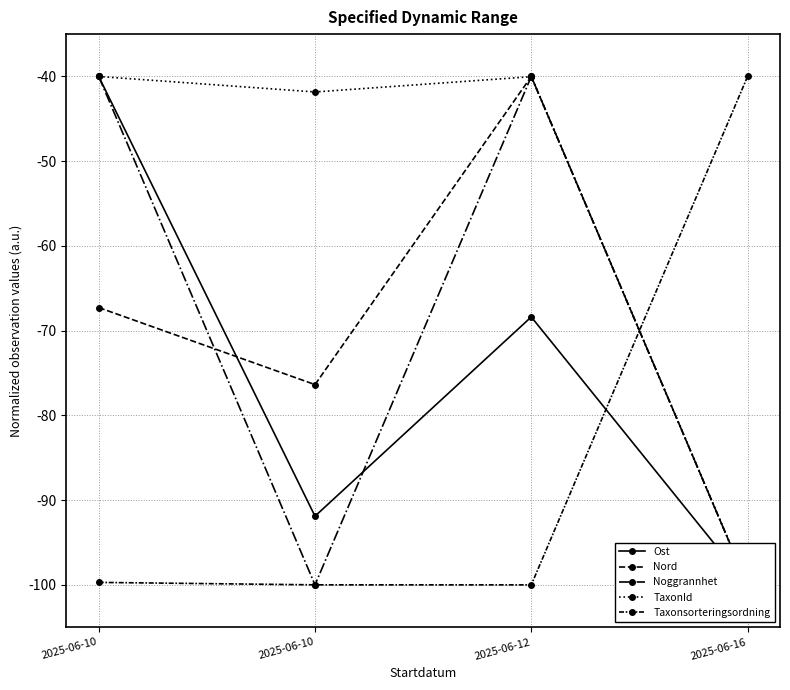

The value of TaxonId at 2025-06-12 is -40.0. True or false?

True